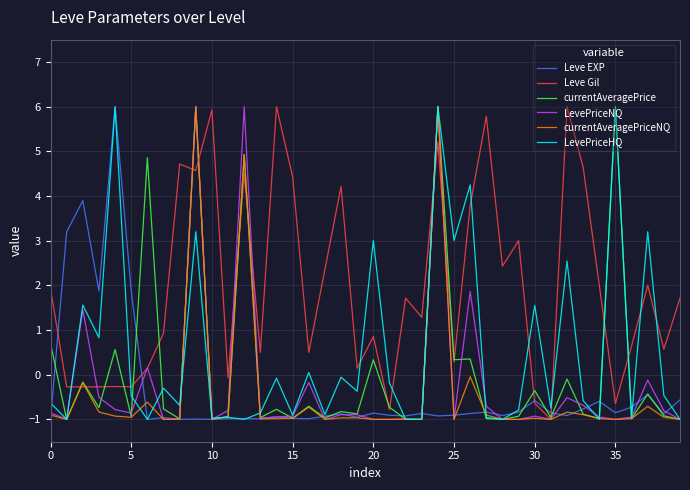

How many categories are shown in the chart?

40